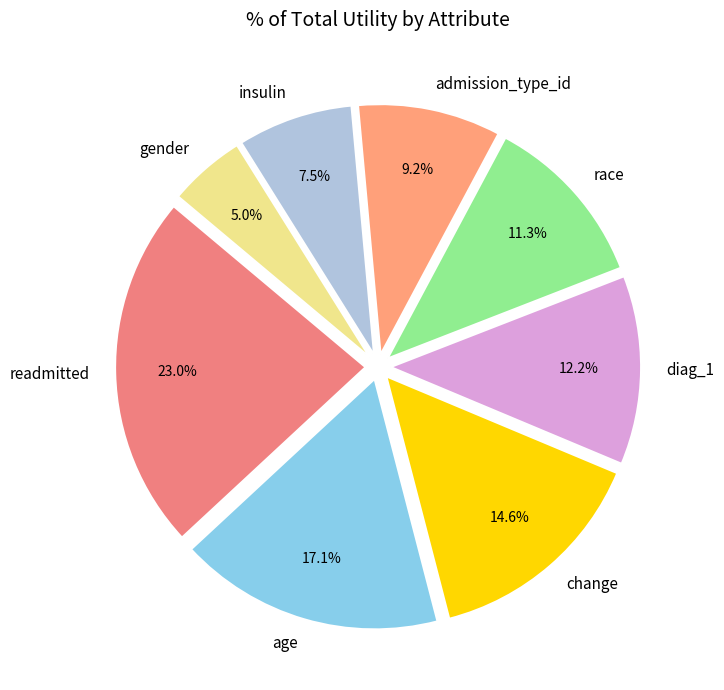

The admission_type_id slice represents 15% of the pie. True or false?

False